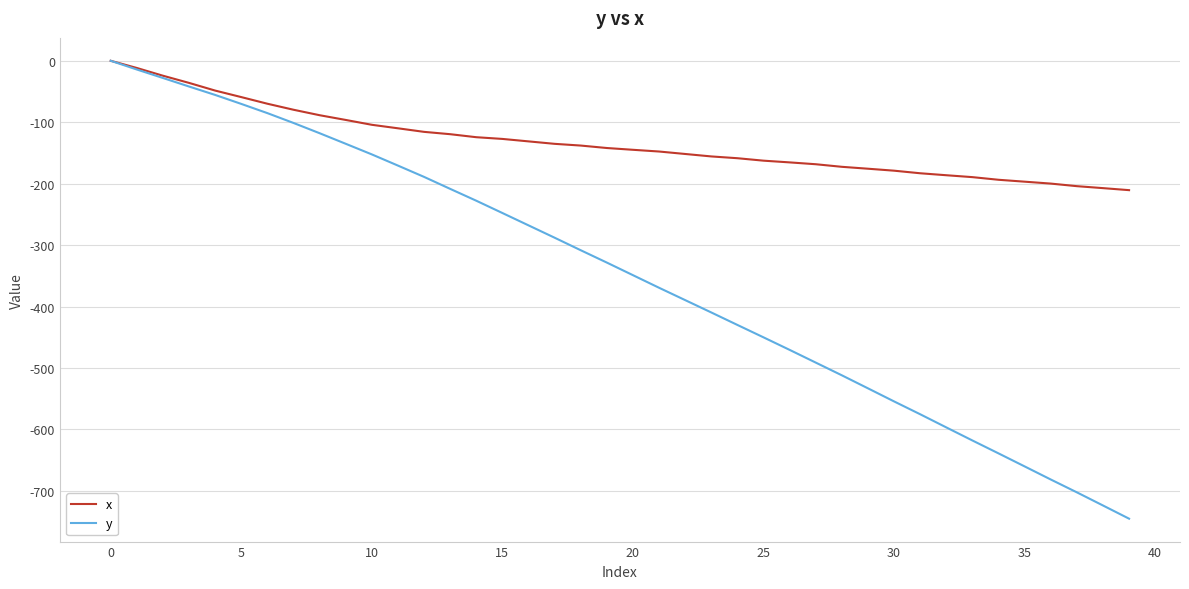

List the series in order of their overall mean, lowest first.

y, x